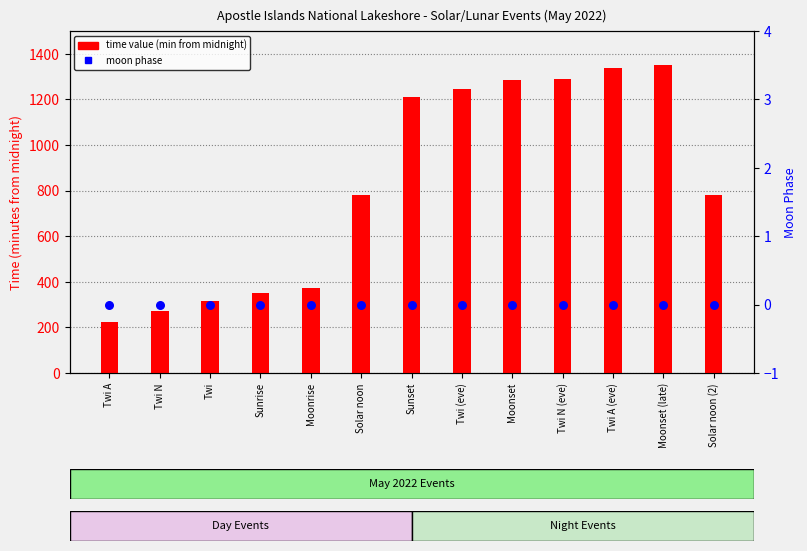

Which series has the largest Y range (max minus min)?

time value (min from midnight)